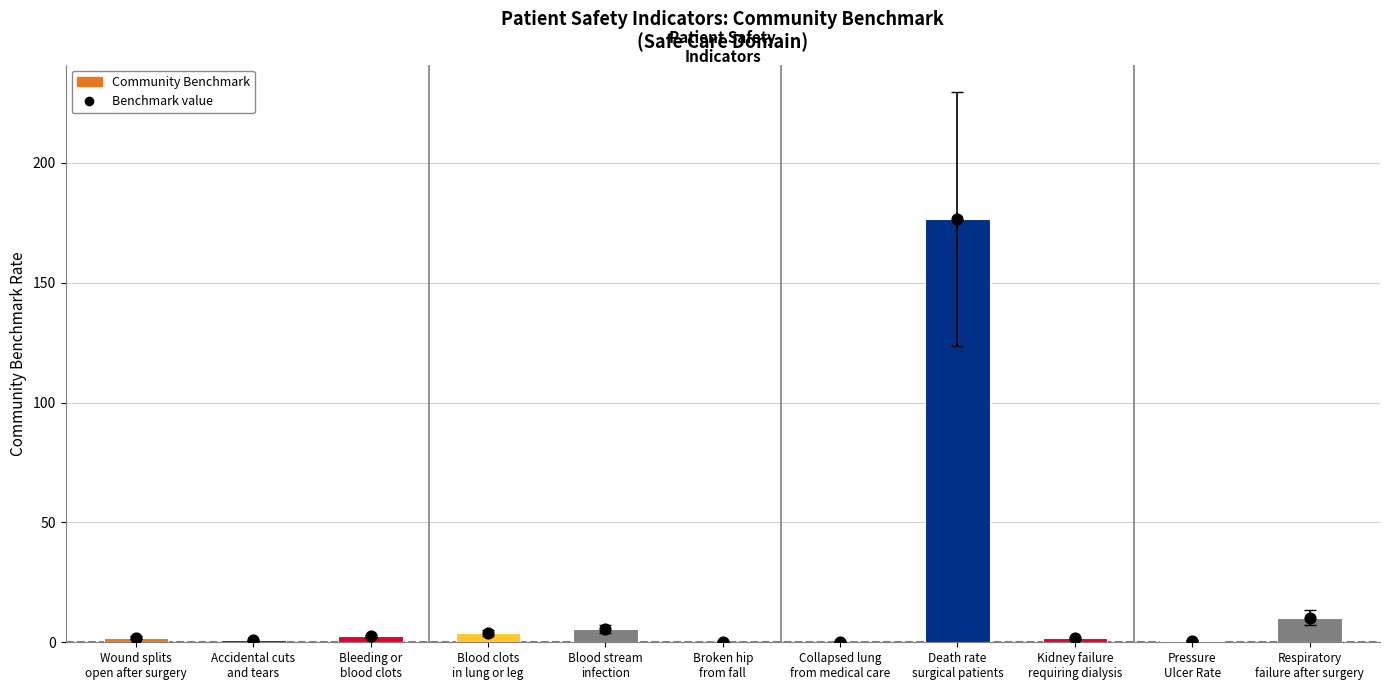

At which category is the sum across all series the highest?

Death rate
surgical patients